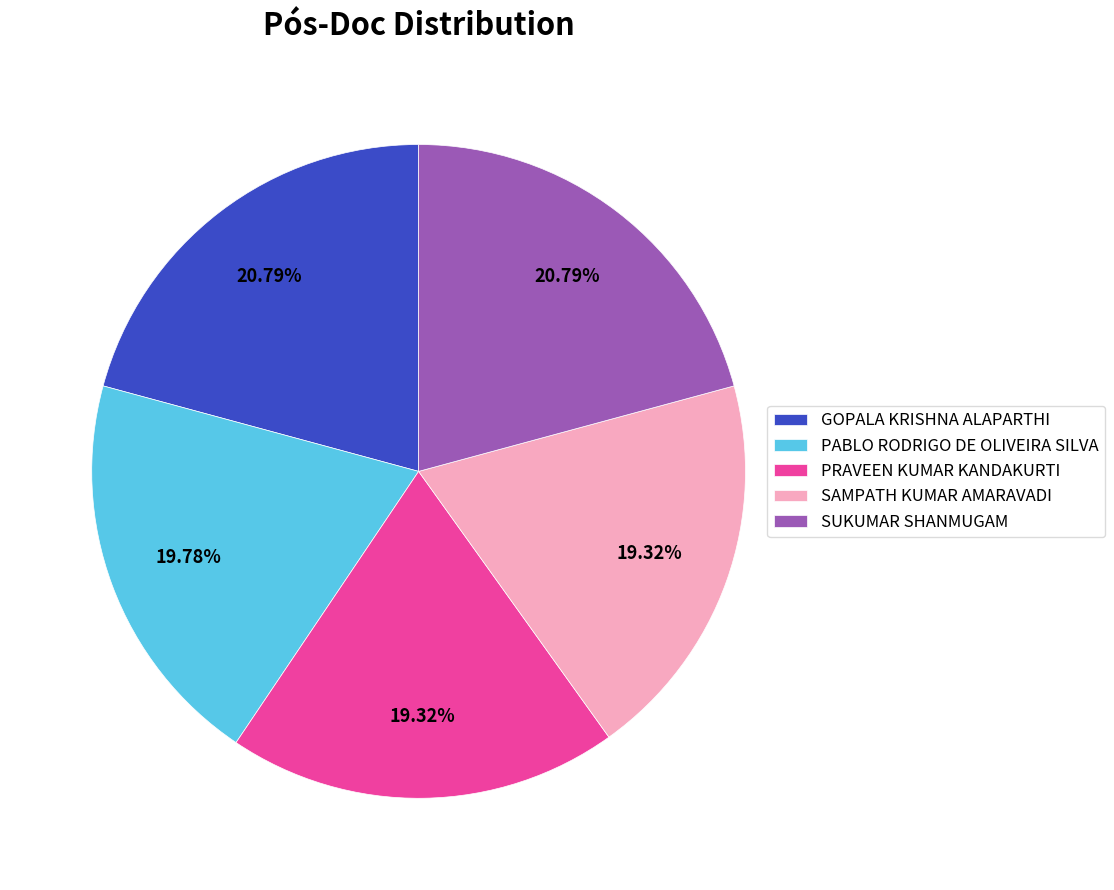

Is PRAVEEN KUMAR KANDAKURTI the majority of the pie?

No